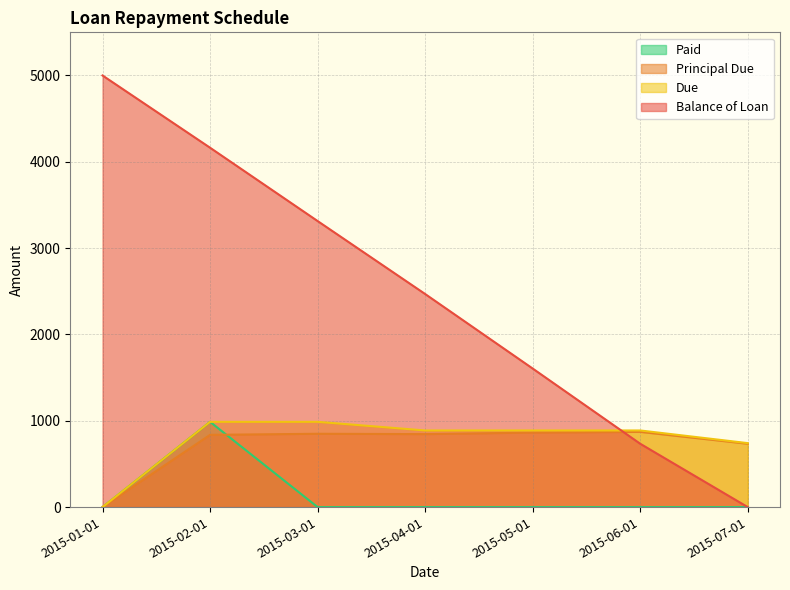

At how many categories does at least one series exceed 4714?

1